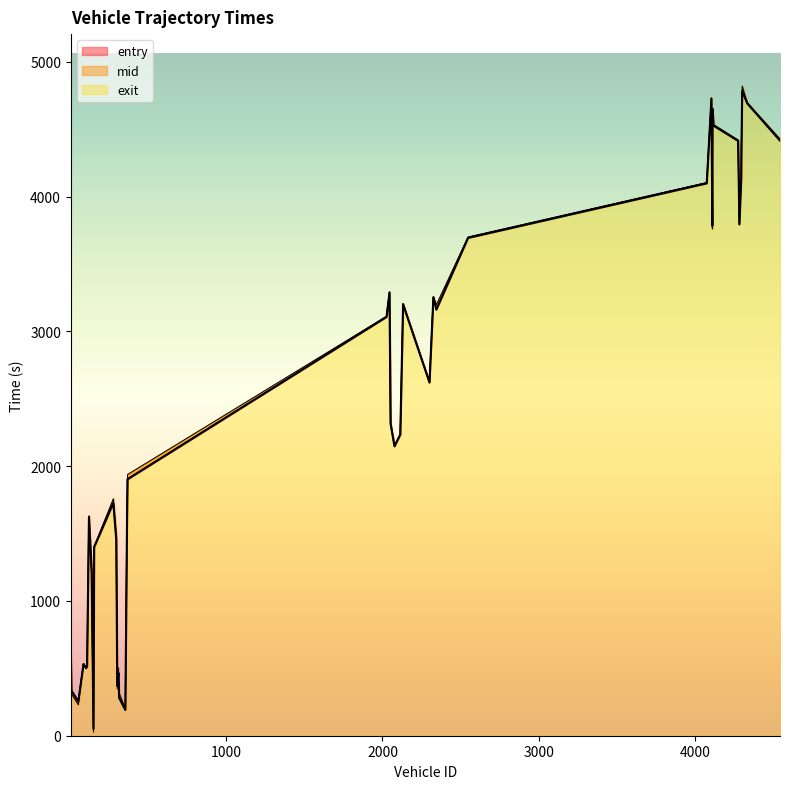

What position from the right is 4113?

4